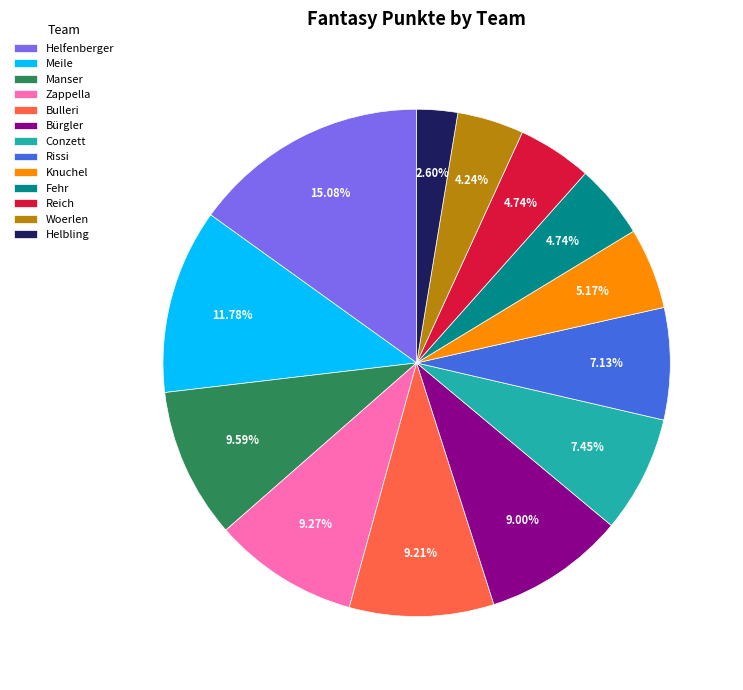

To the nearest percent, what portion does Knuchel represent?

5%